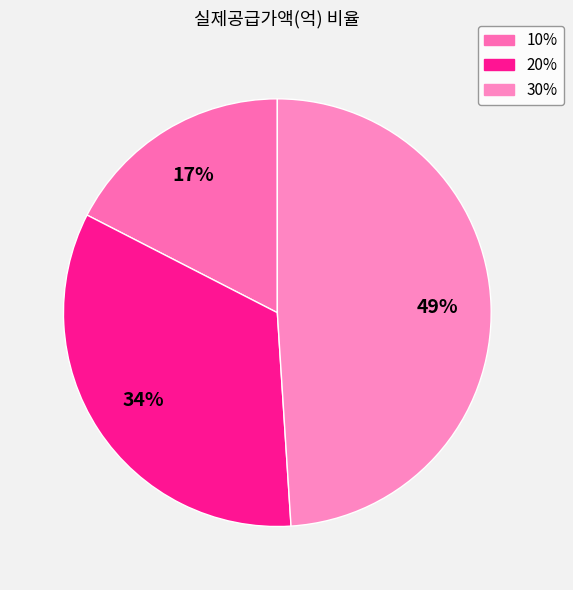

How much of the chart is everything except 10%?

82.5%